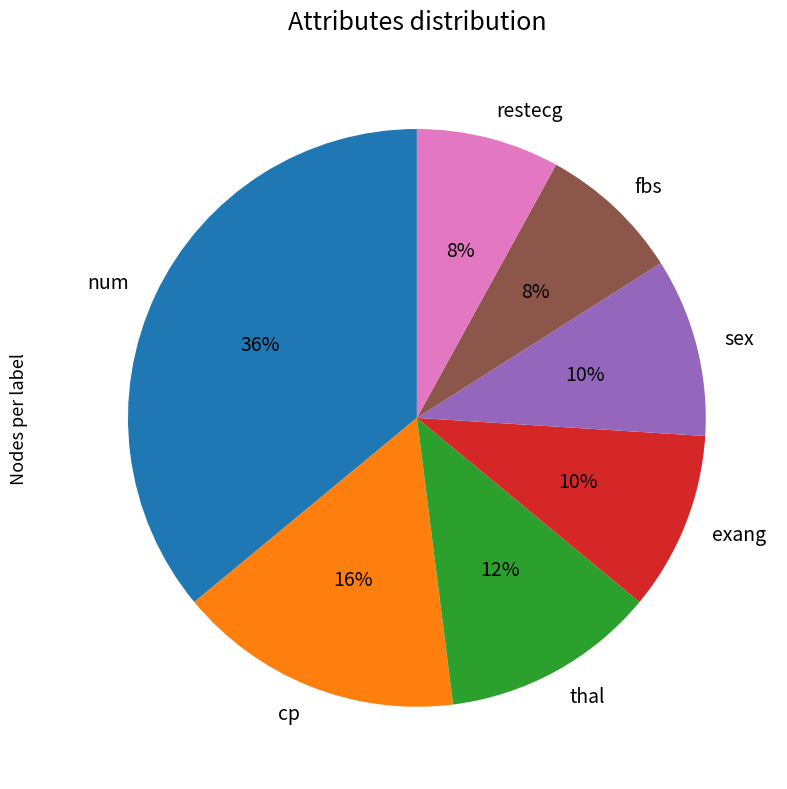

Is there a majority slice in this chart?

No